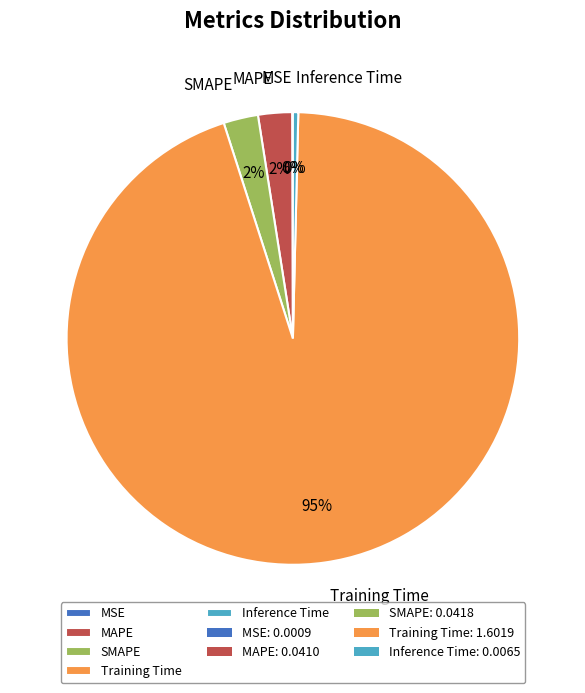

Which category has the biggest portion of the pie?

Training Time